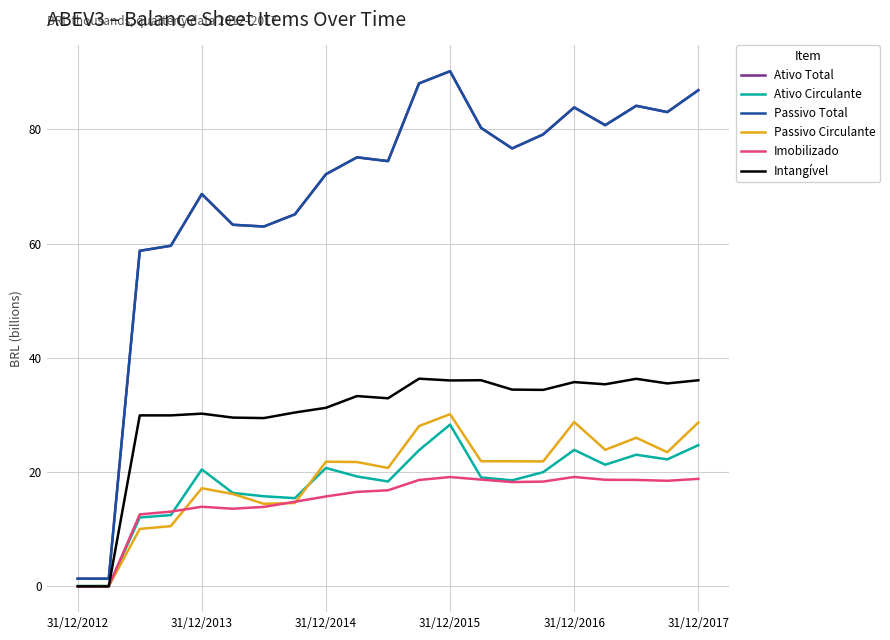

True or false: Ativo Circulante and Passivo Circulante cross at least once.

True